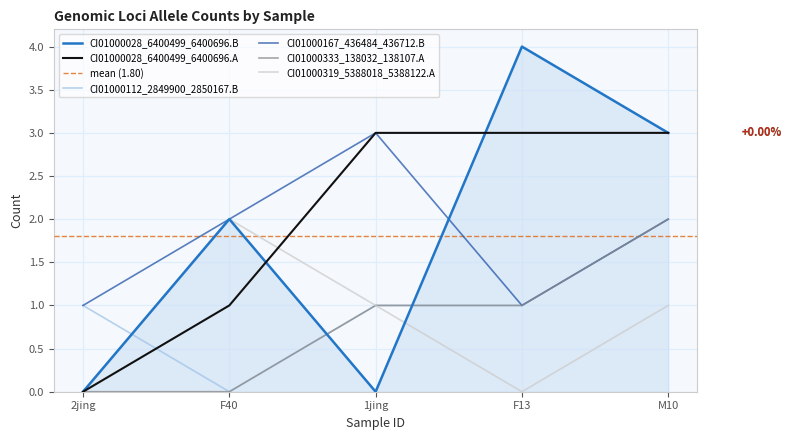

What is the sum of the CI01000319_5388018_5388122.A values at M10 and F13?

1